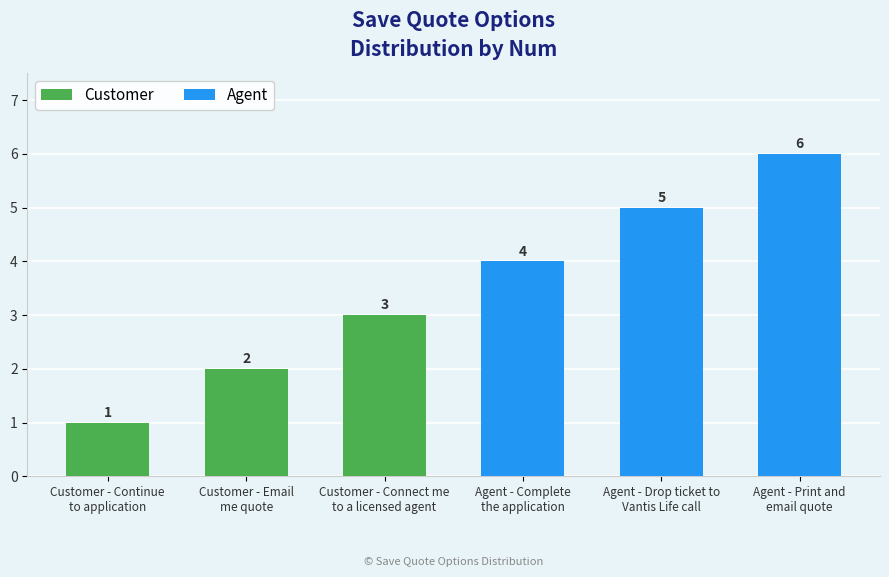

What is the average value?

4